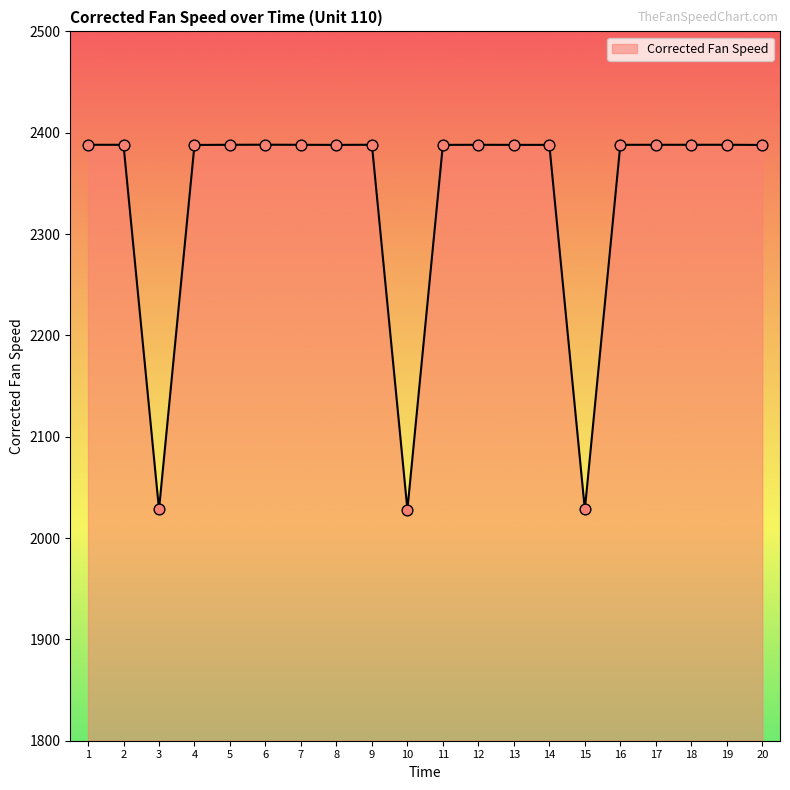

Which has a higher value, 3 or 13?

13